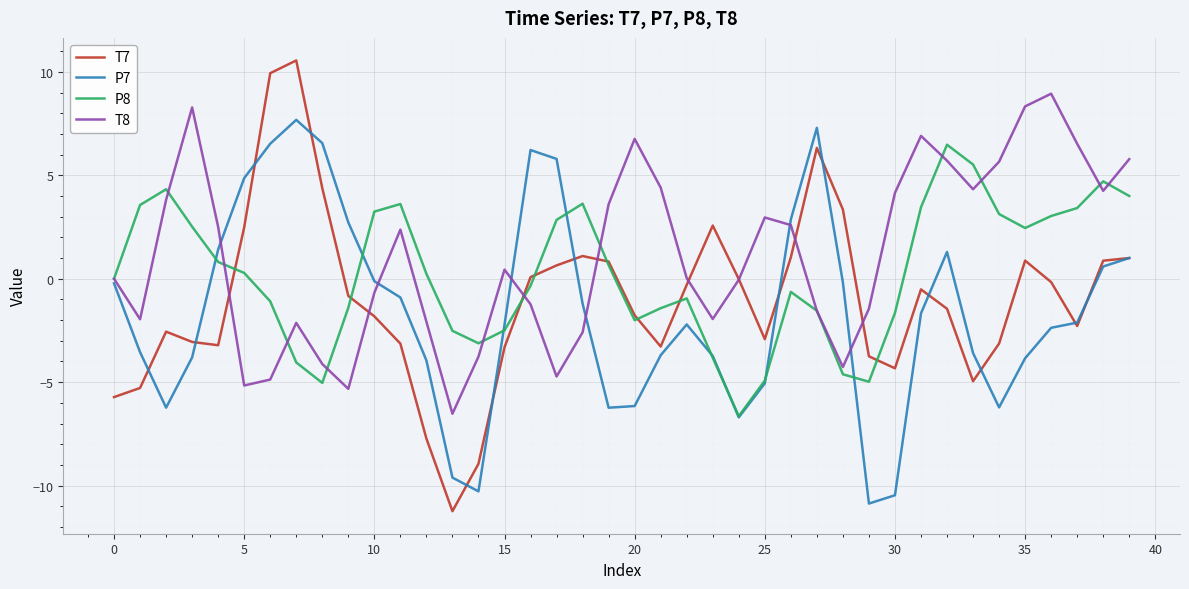

What are all the series names shown in the legend?

T7, P7, P8, T8